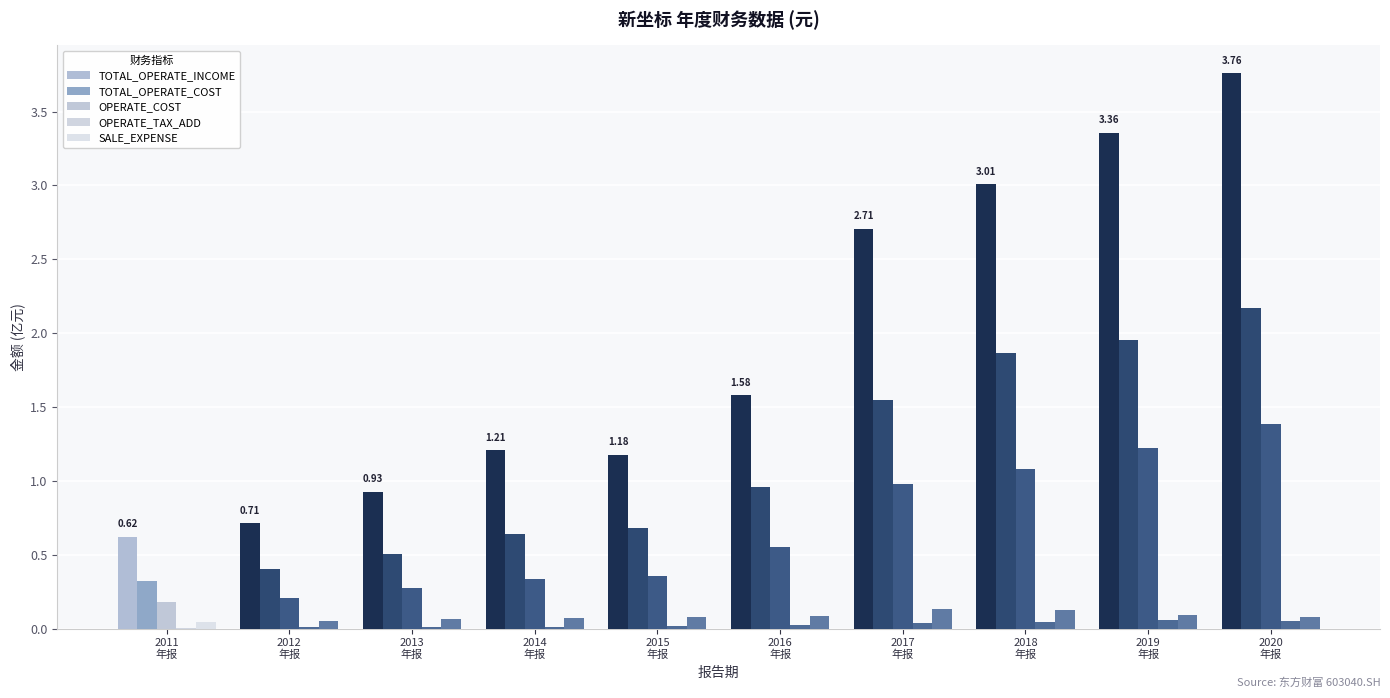

What are all the series names shown in the legend?

TOTAL_OPERATE_INCOME, TOTAL_OPERATE_COST, OPERATE_COST, OPERATE_TAX_ADD, SALE_EXPENSE